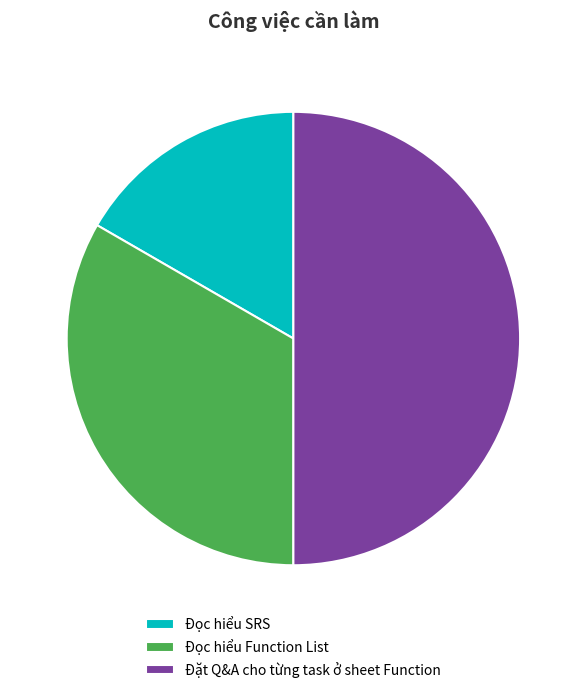

Which has a higher value, Đặt Q&A cho từng task ở sheet Function or Đọc hiểu Function List?

Đặt Q&A cho từng task ở sheet Function